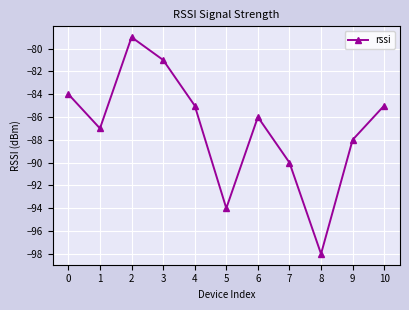

Does the chart have visible grid lines?

Yes